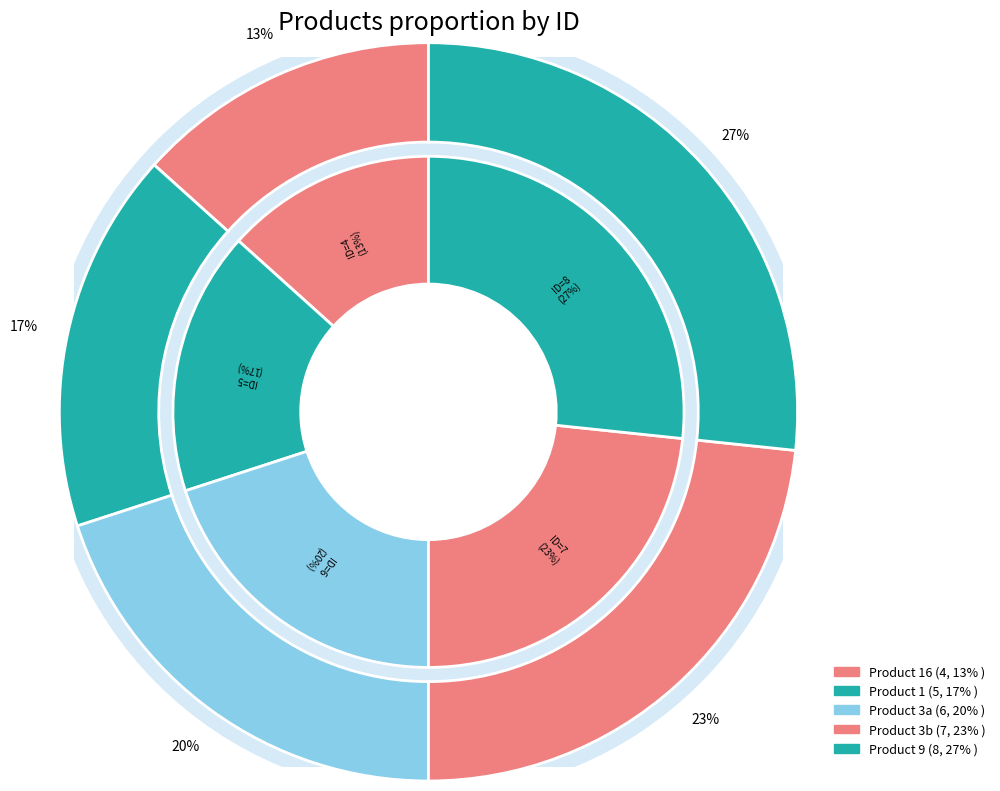

How many slices are in this pie chart?

5